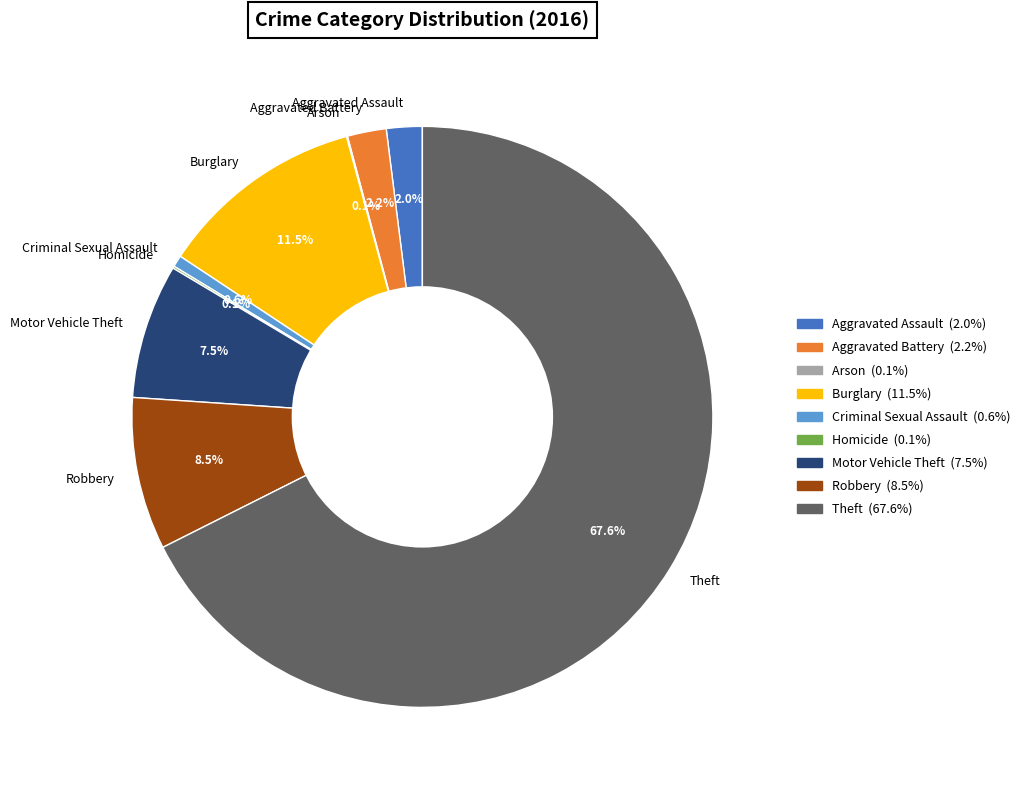

What is the majority slice?

Theft